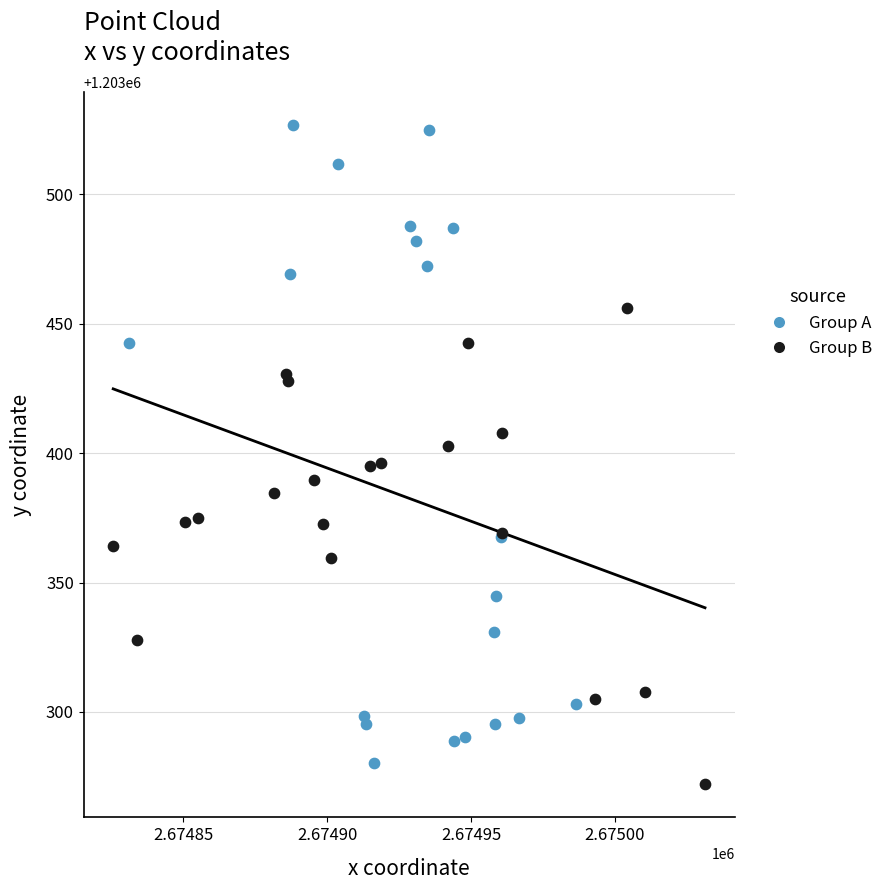

Which series contains the highest Y value?

Group A